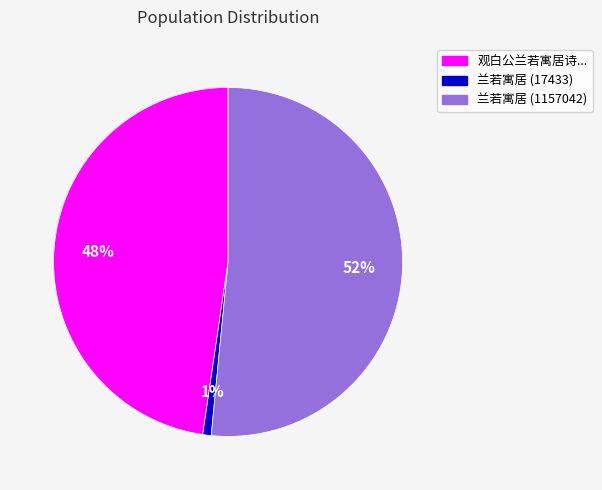

Which slice is the smallest?

兰若寓居 (17433)